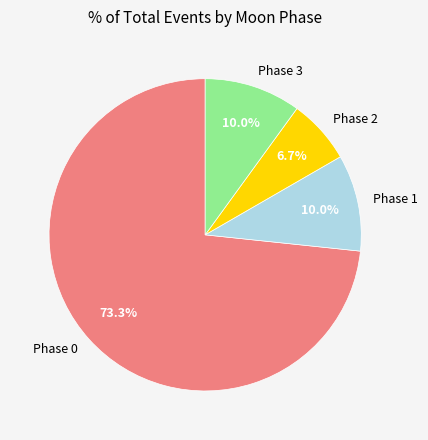

Which category has the smallest portion of the pie?

Phase 2